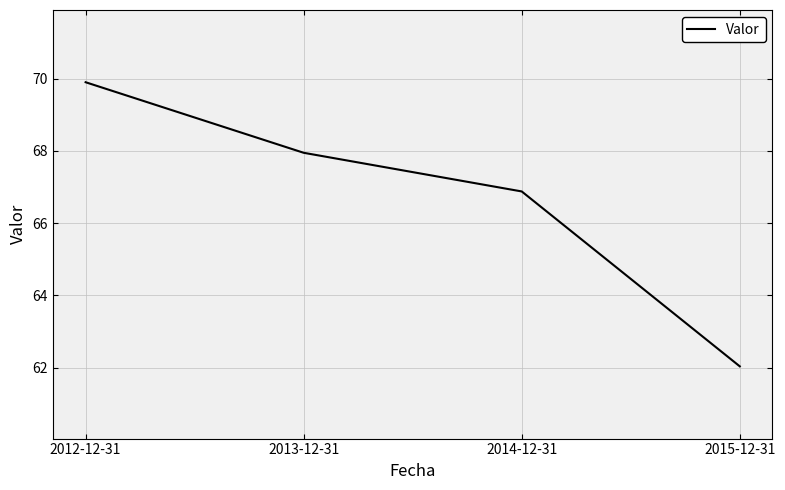

How many values exceed 67?

2